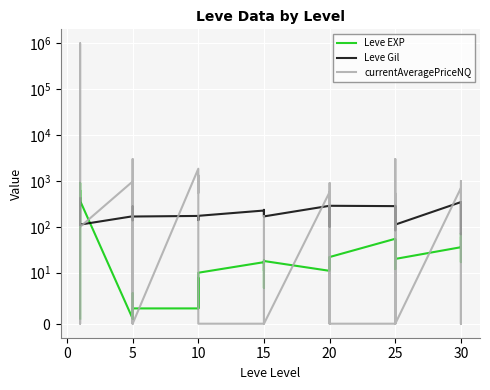

How many lines are shown in the chart?

3